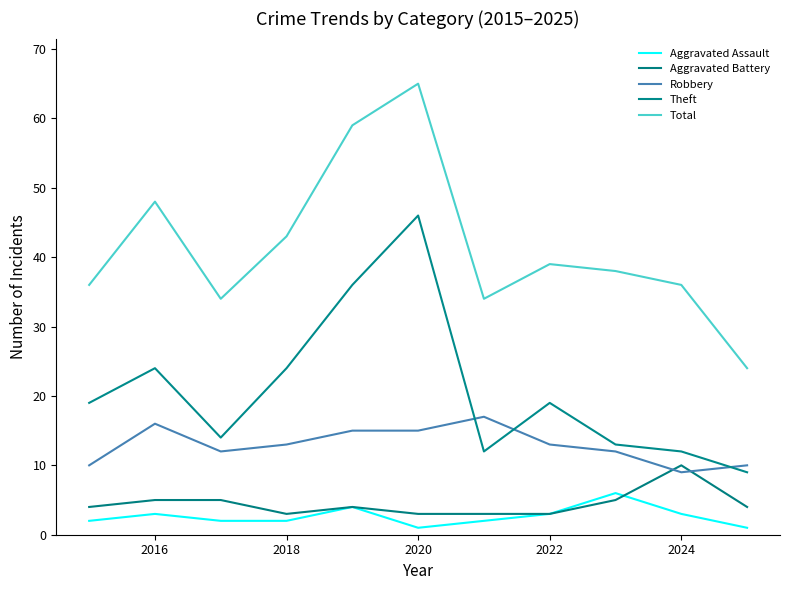

In Aggravated Assault, how many points are lower than both neighbors (excluding endpoints)?

1